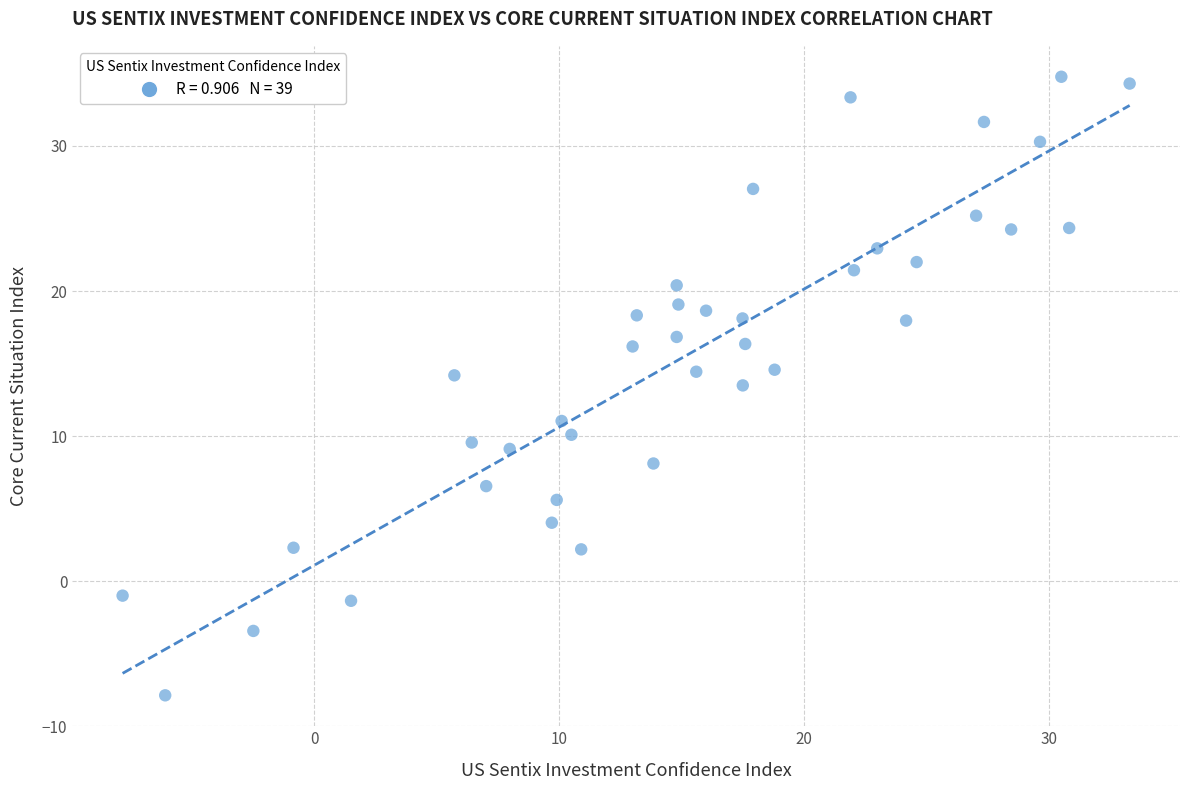

What is the range of Y values (max minus min)?

42.6